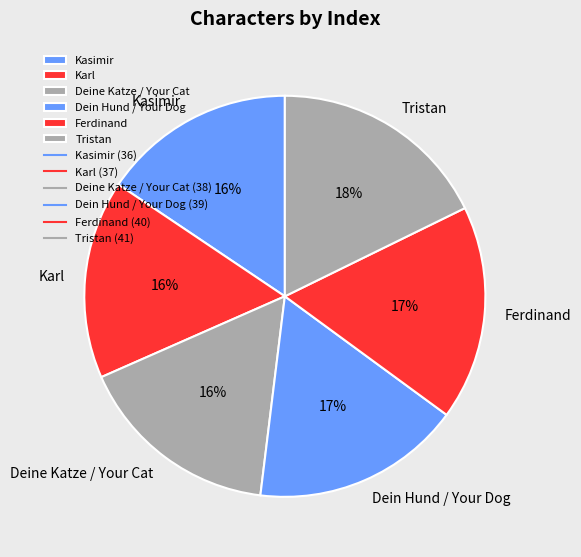

What is the ratio of the value at Dein Hund / Your Dog to the value at Ferdinand?

1.0